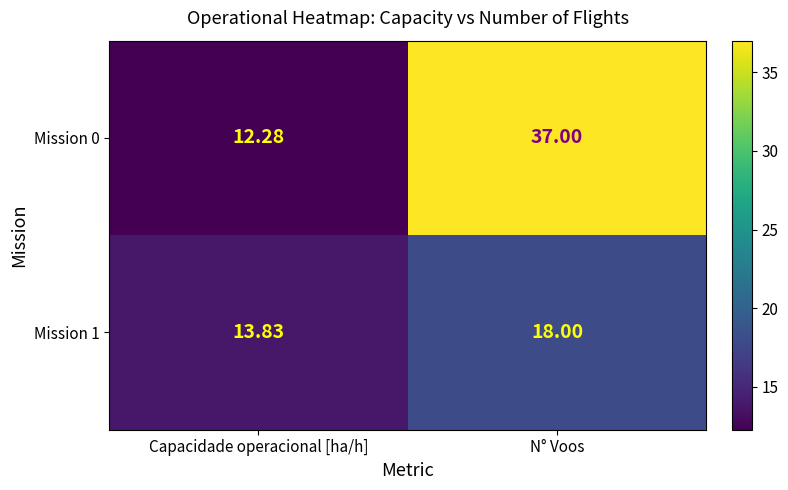

Which label corresponds to the largest value in the chart?

N° Voos